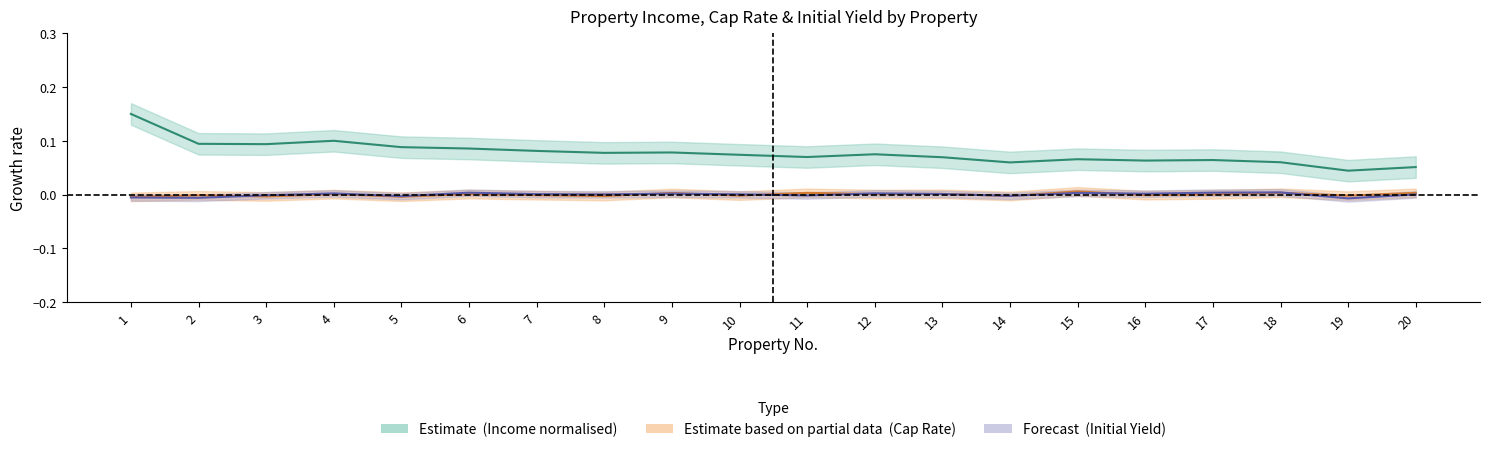

True or false: Capitalisation Rate and Annual Net Passing Income (HKD Million) intersect in this chart.

False